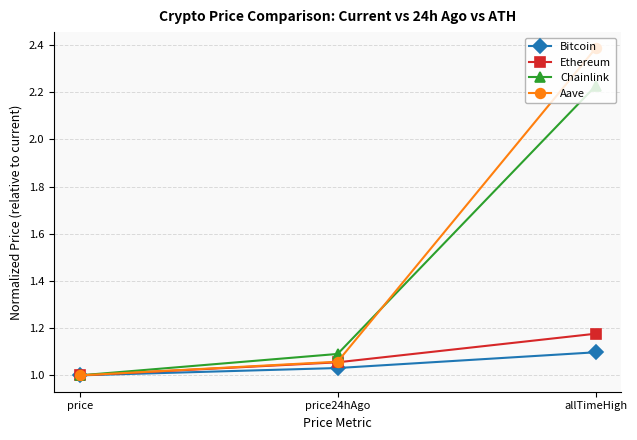

List the labels in order of Aave value, smallest first.

price, price24hAgo, allTimeHigh